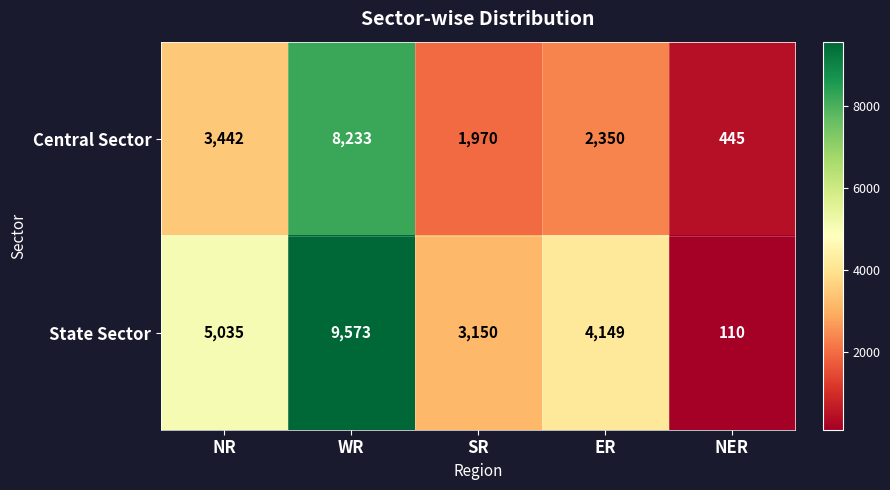

Rank the series at NR from lowest to highest value.

Central Sector, State Sector